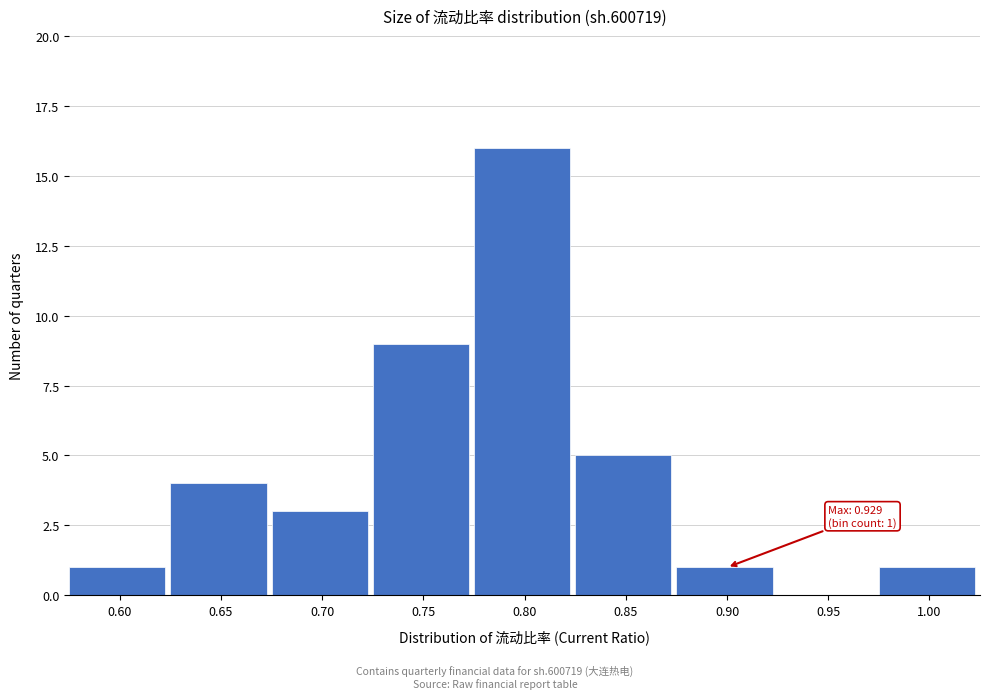

Reading left to right, list all the values displayed in this chart.

0.60=1	0.65=4	0.70=3	0.75=9	0.80=16	0.85=5	0.90=1	0.95=0	1.00=1